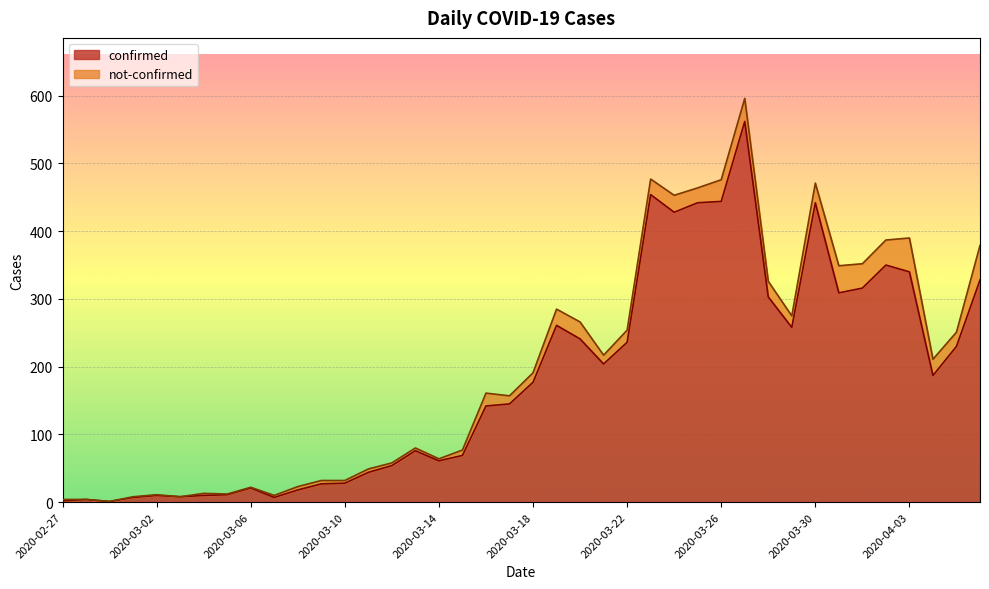

What is the value of the 37th point from the left?

340